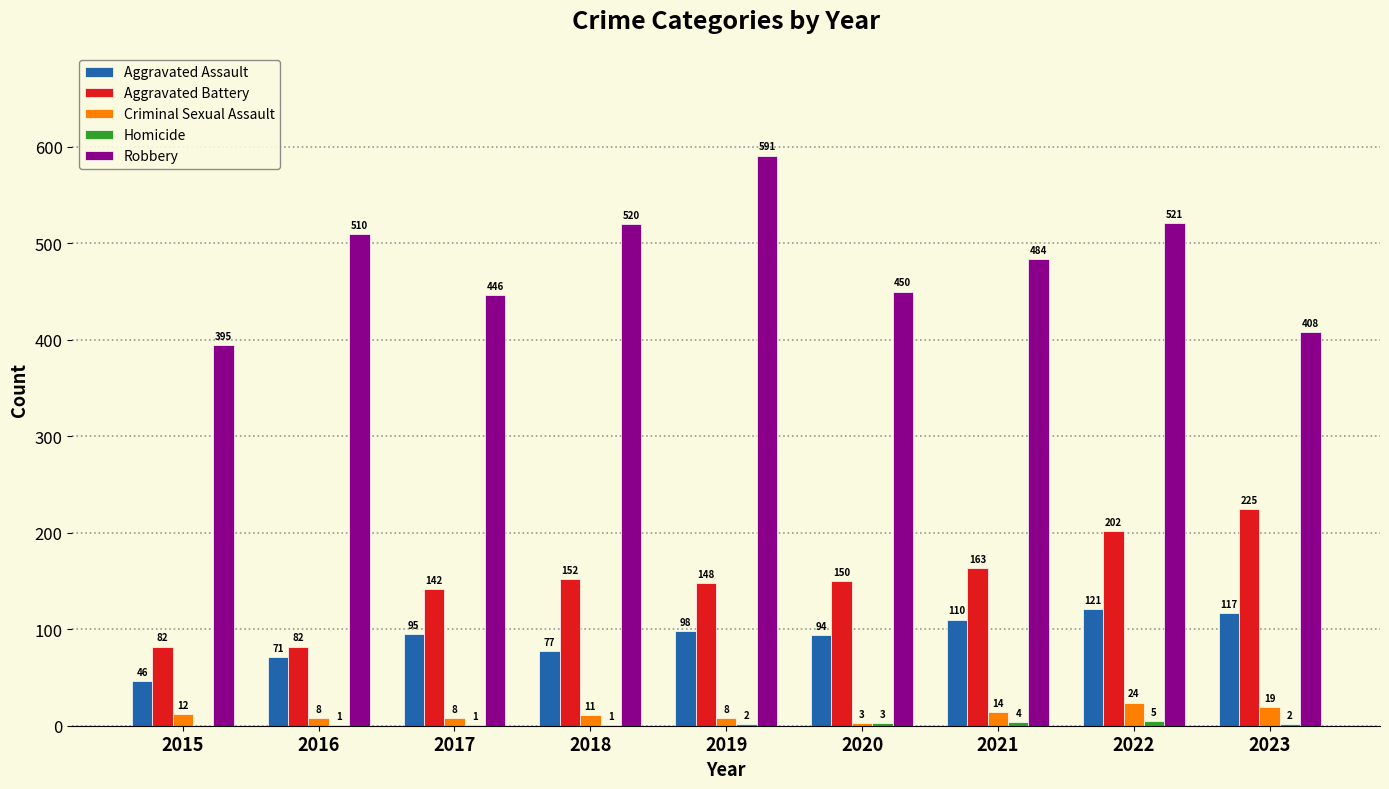

What is the total value across all series at 2018?

761